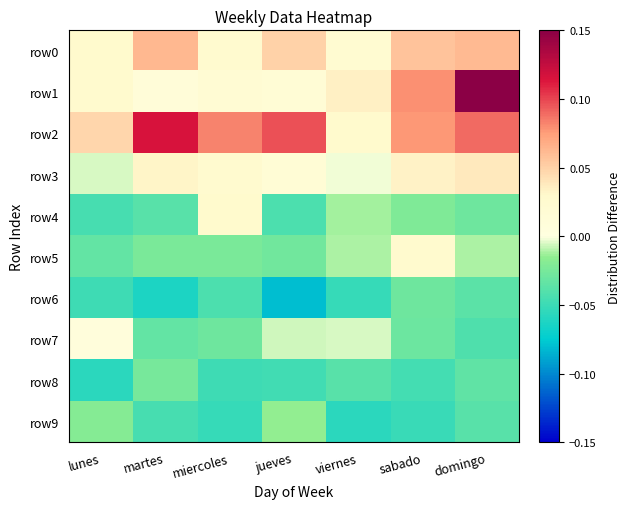

At how many categories does at least one series exceed 0?

7